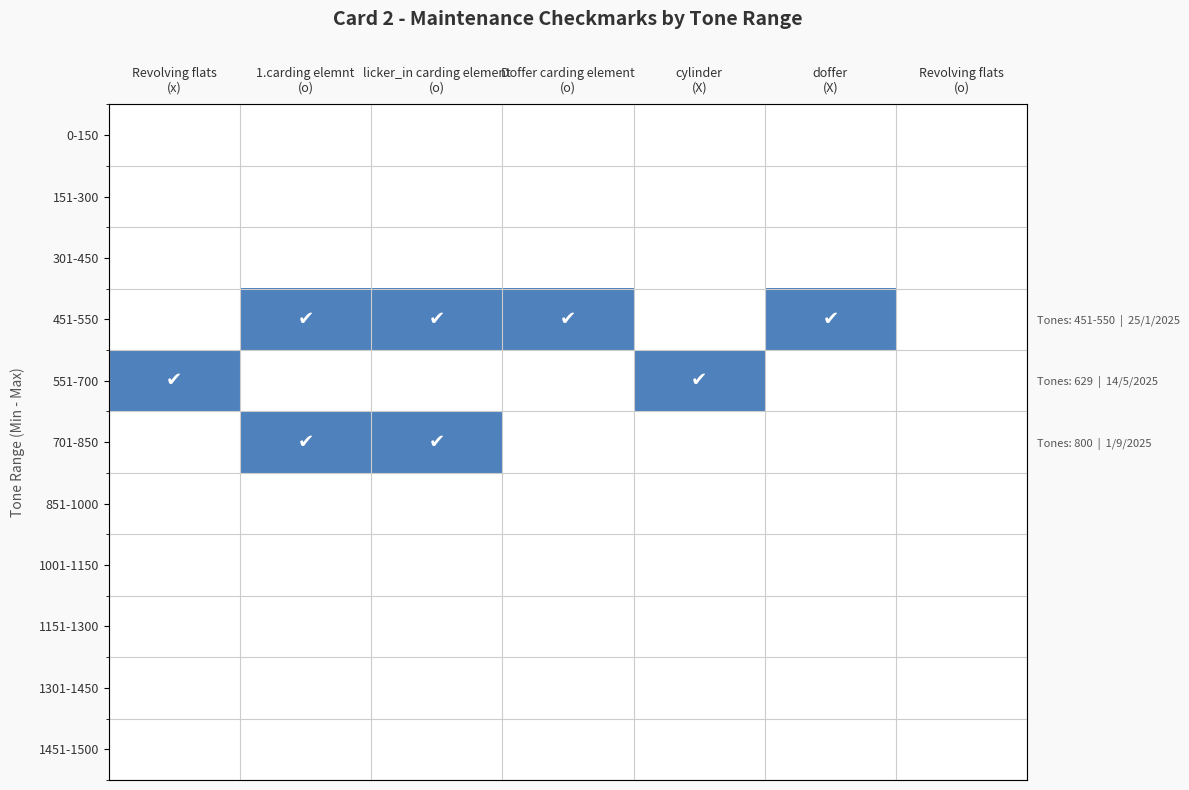

What is the difference between the highest and lowest values at Doffer carding element
(o)?

1